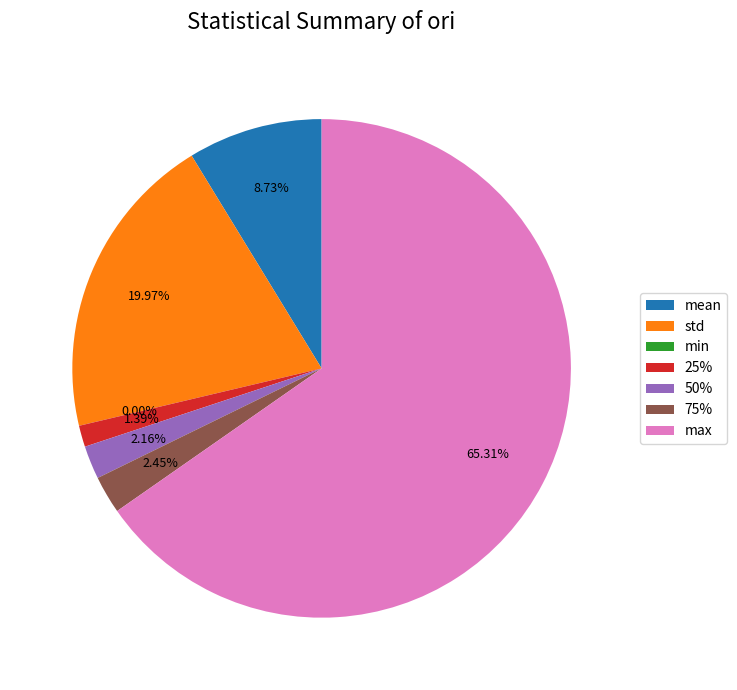

Which has a higher value, mean or 50%?

mean